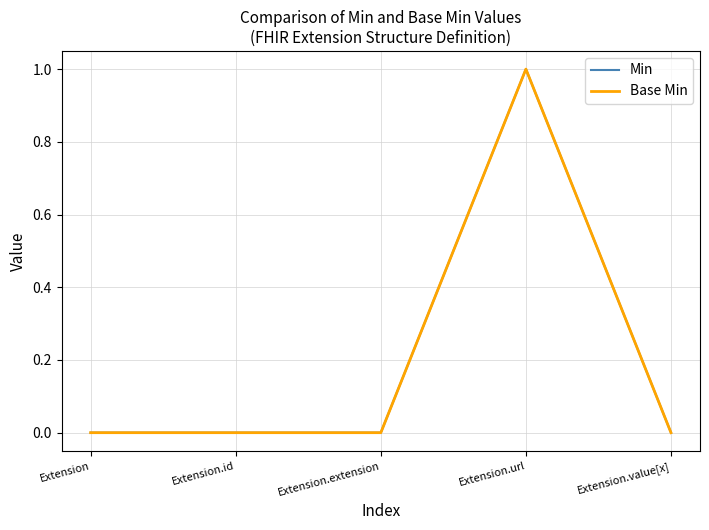

At which category does Base Min reach its first local peak?

Extension.url